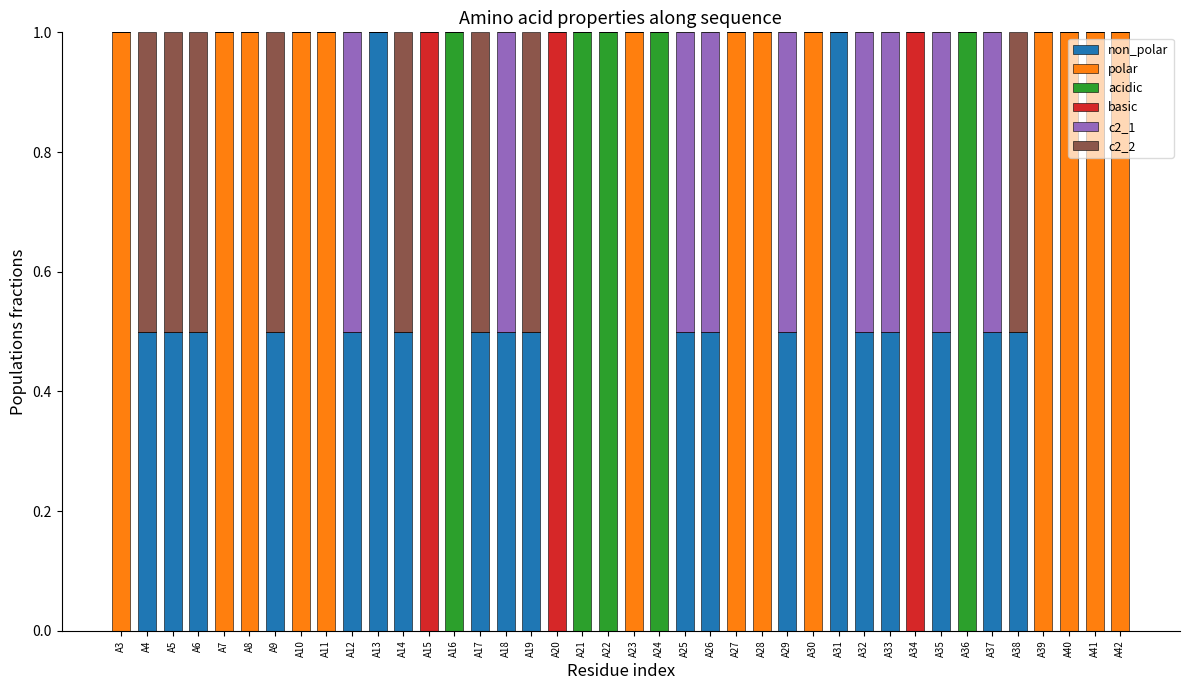

What is the total value across all series at A42?

1.0